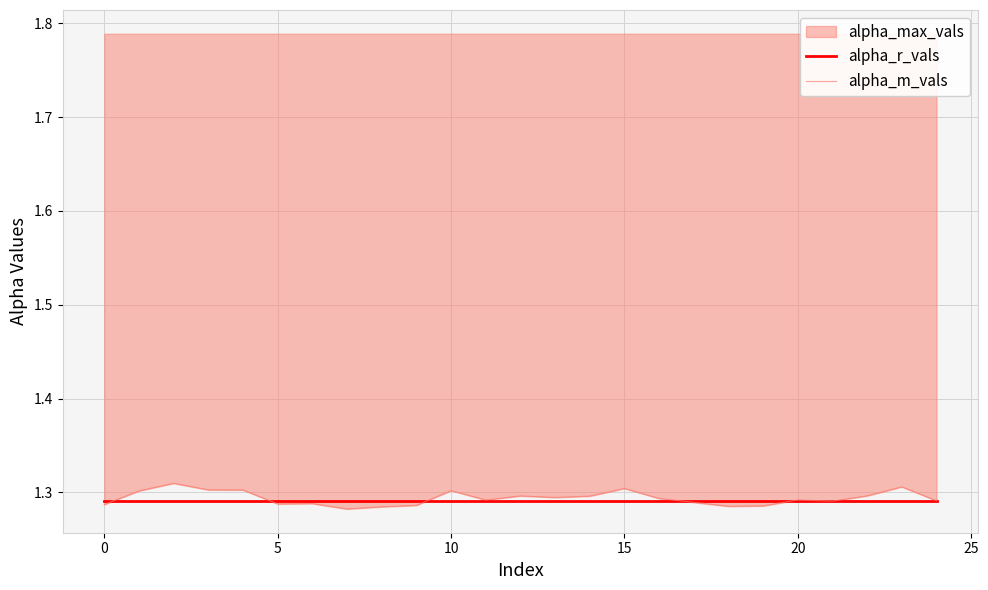

How many times do alpha_r_vals and alpha_m_vals cross each other?

7